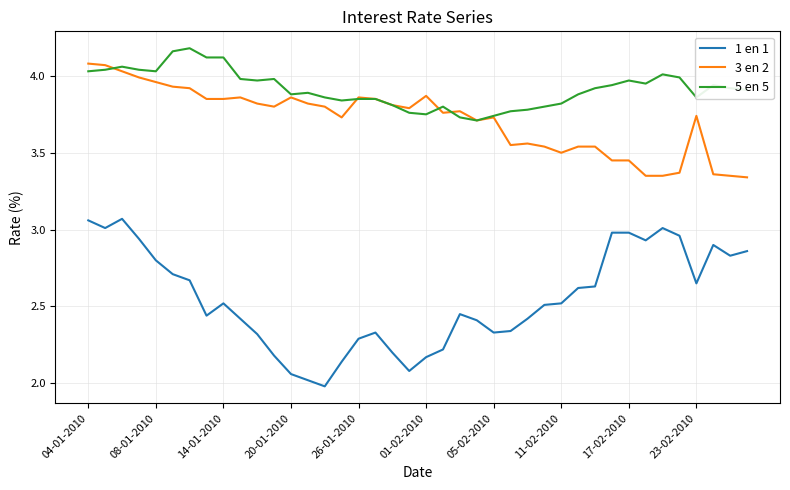

What is the difference between the maximum and minimum values in the 3 en 2 series?

0.7